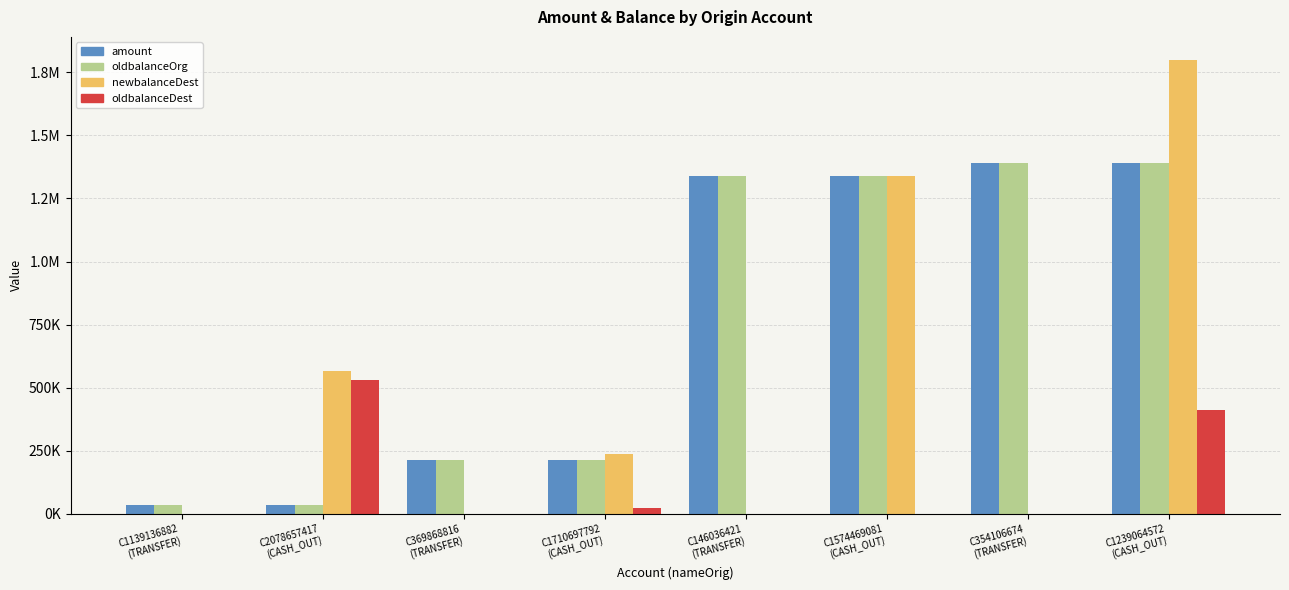

Is it true that oldbalanceOrg equals 1338487.5 at C1574469081
(CASH_OUT)?

True